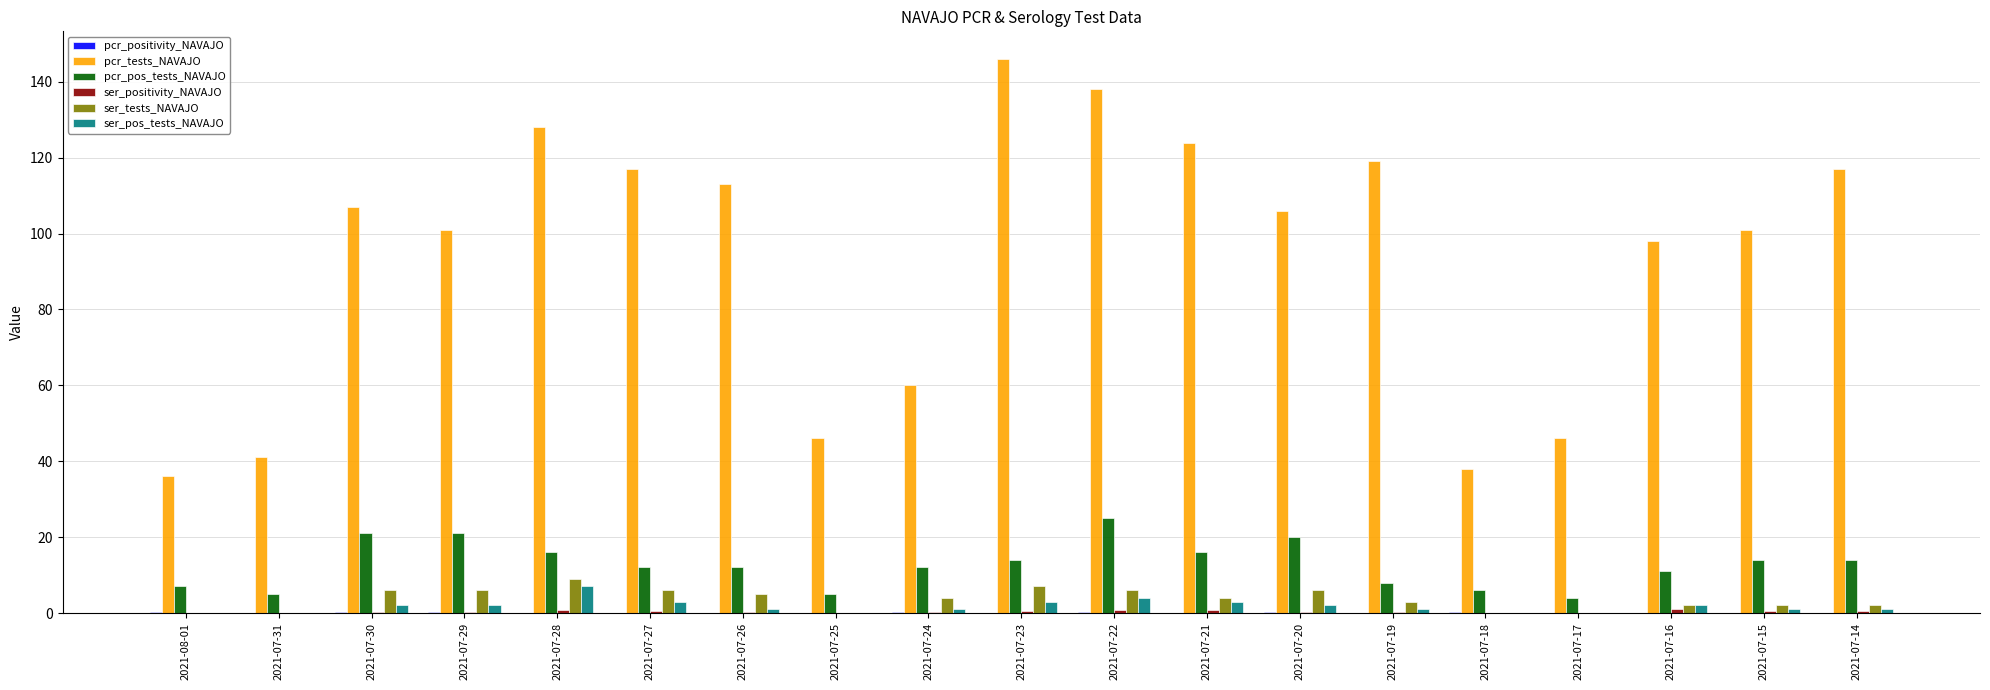

What value does the pcr_tests_NAVAJO series have at 2021-07-26?

113.0